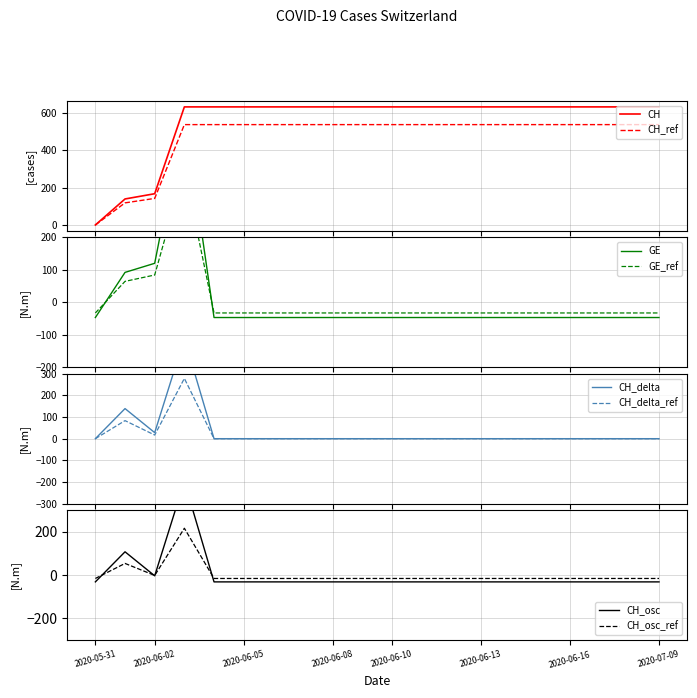

What is the minimum value shown in the chart?

-46.9